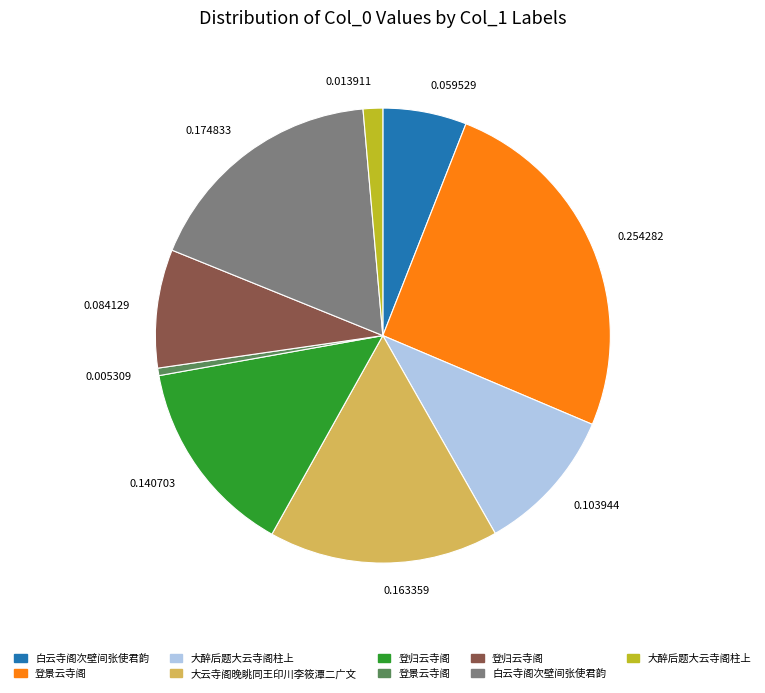

Does any single category account for the majority?

No